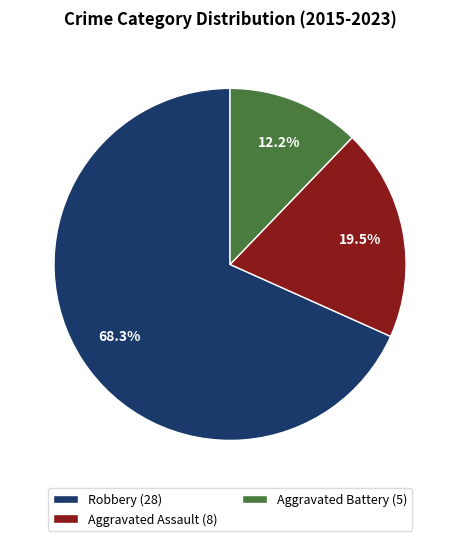

Which slice is the largest?

Robbery (28)